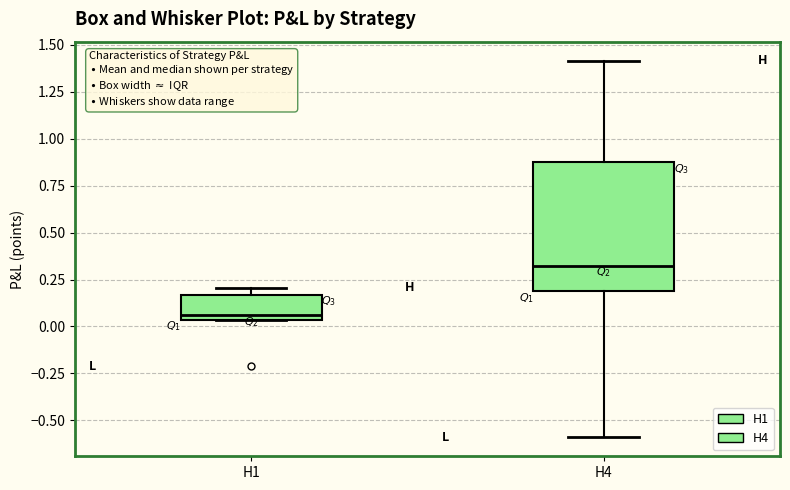

Reading left to right, transcribe this box plot: for each box, give where its median line is, the range the box spans, and where its two whiskers end, as read against the y-axis. The values are not printed on the chart, so give them approximately, as read against the axis.

H1: median 0.05 (just above the box's lower edge), box 0.05 to 0.15, whiskers 0.05 to 0.20
H4: median 0.30, box 0.20 to 0.90, whiskers -0.60 to 1.40